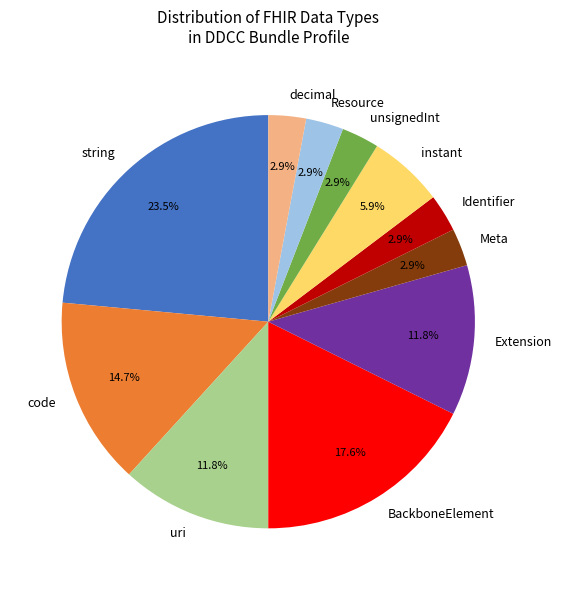

What percentage is NOT represented by uri?

88.2%